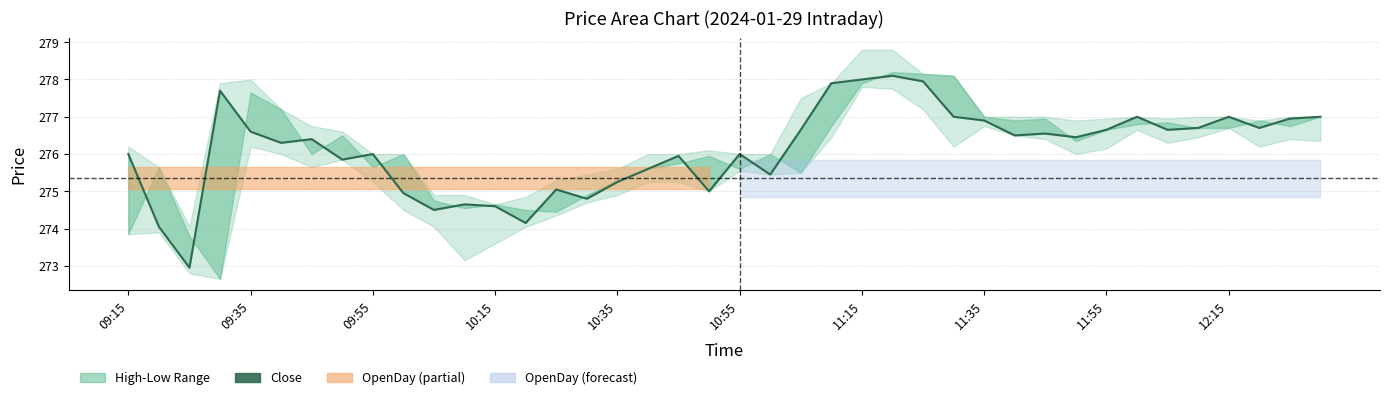

What is the difference between the maximum and minimum values?

5.2